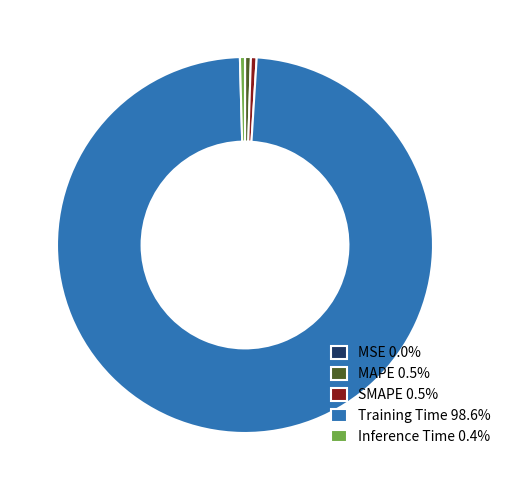

Which category has the biggest portion of the pie?

Training Time